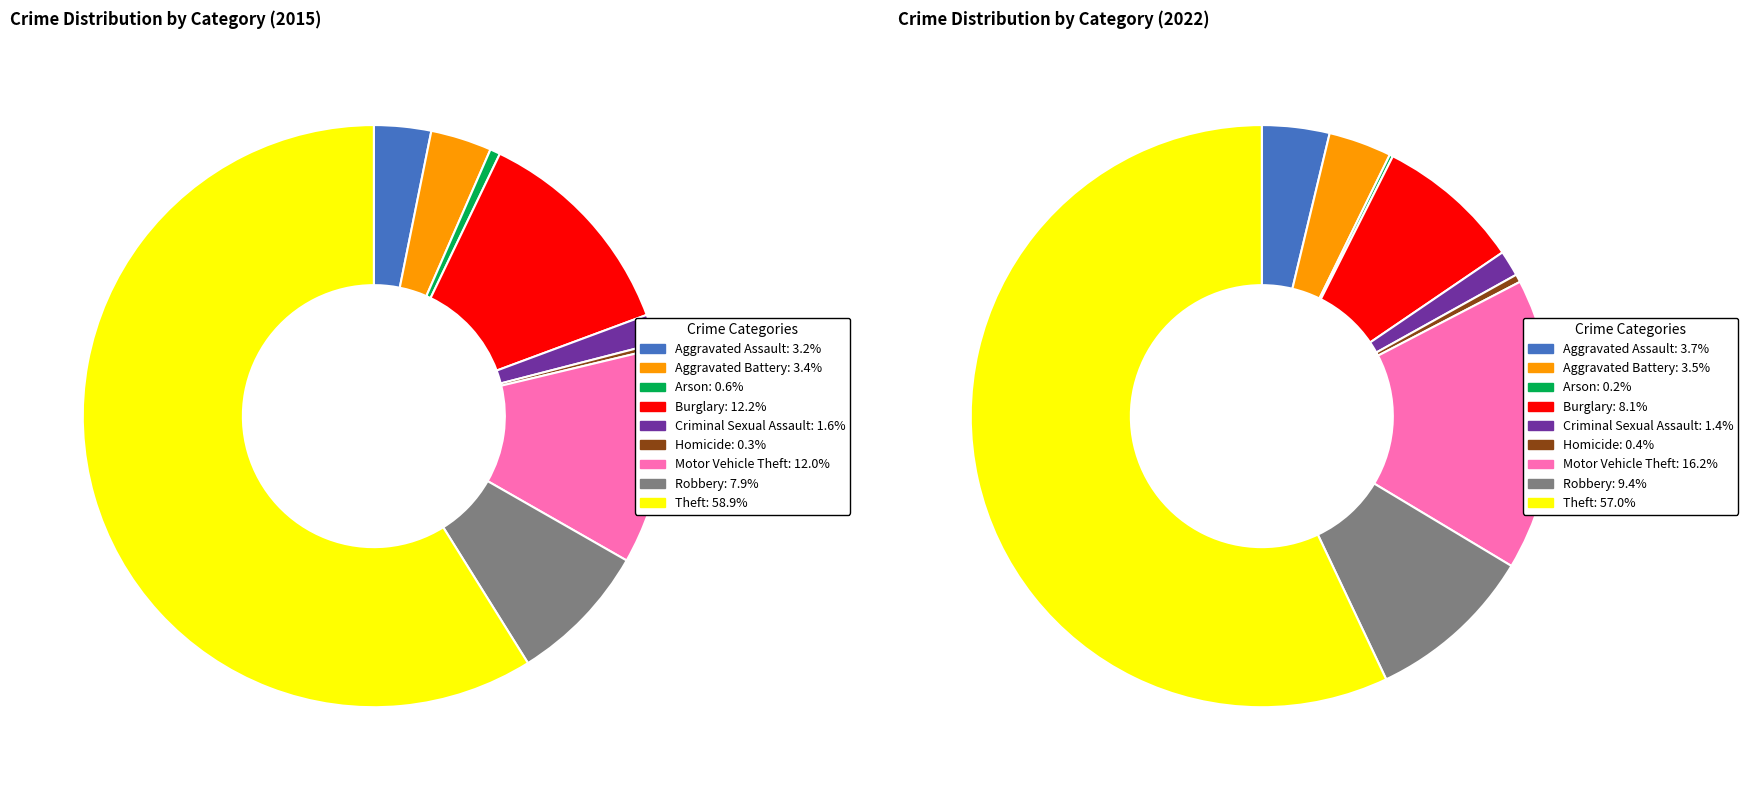

To the nearest percent, what is the difference between the largest and smallest slice percentages?

59%